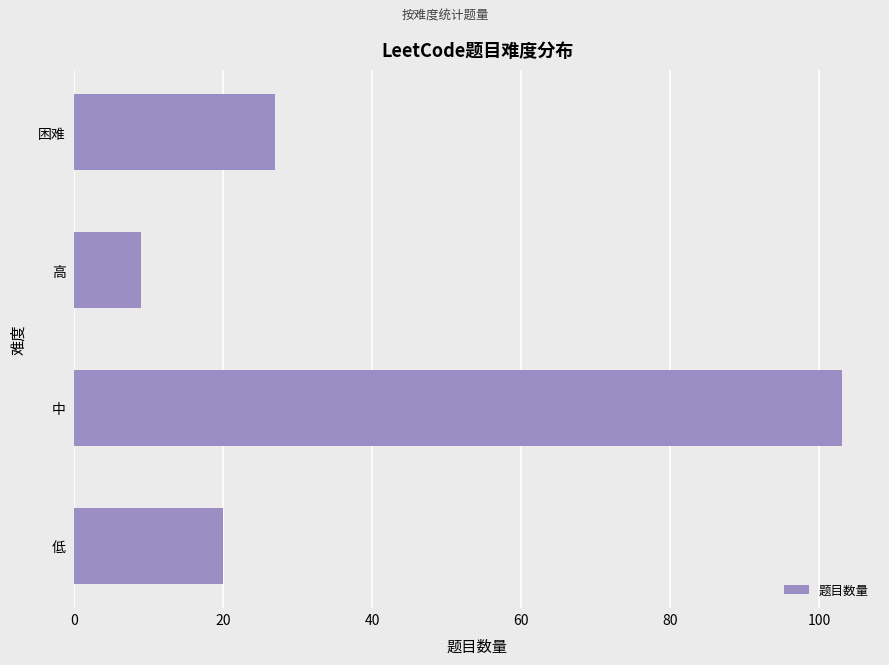

What is the sum of all values?

159